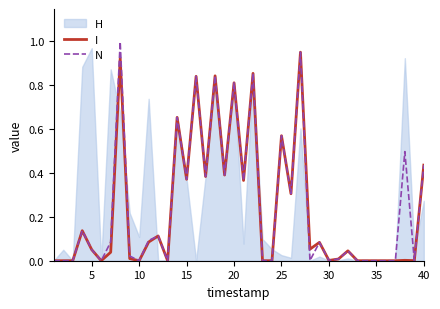

True or false: I has a value of 0.4 at 10.

False